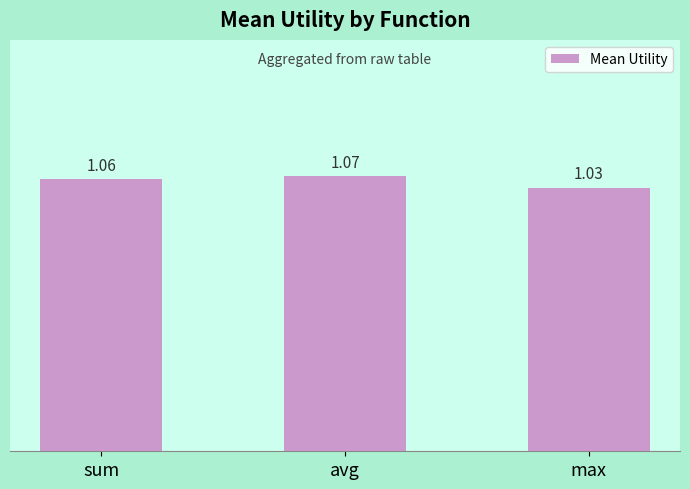

Which label corresponds to the smallest value in the chart?

max